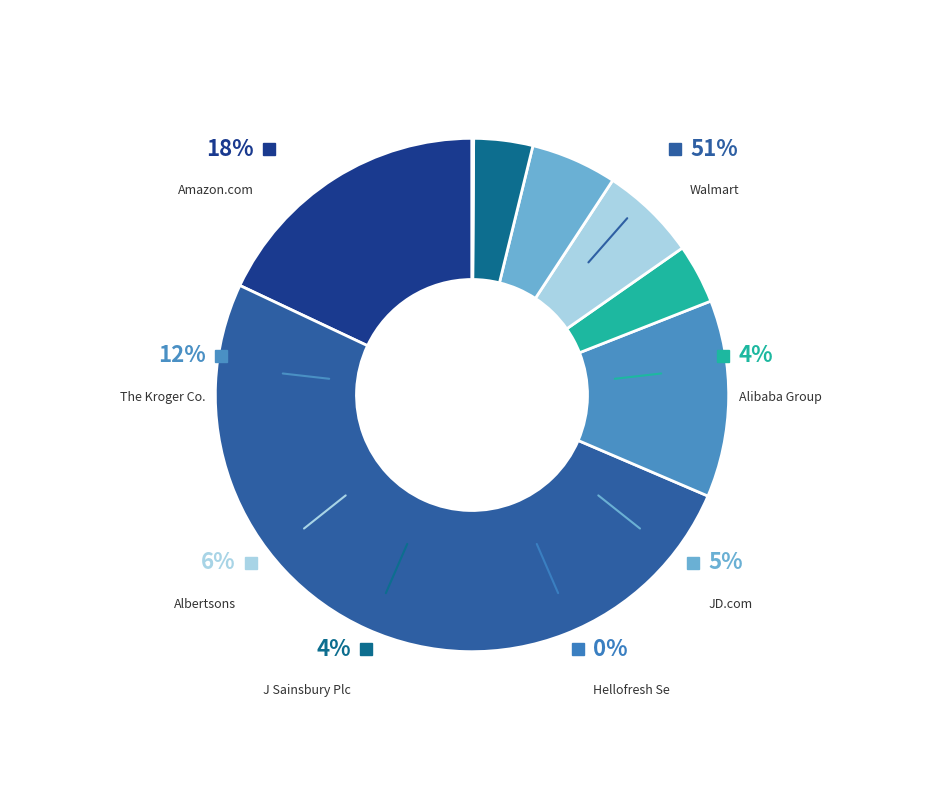

Approximately how many times larger is the value at Alibaba Group Holding Ltd. compared to J Sainsbury Plc?

1.0